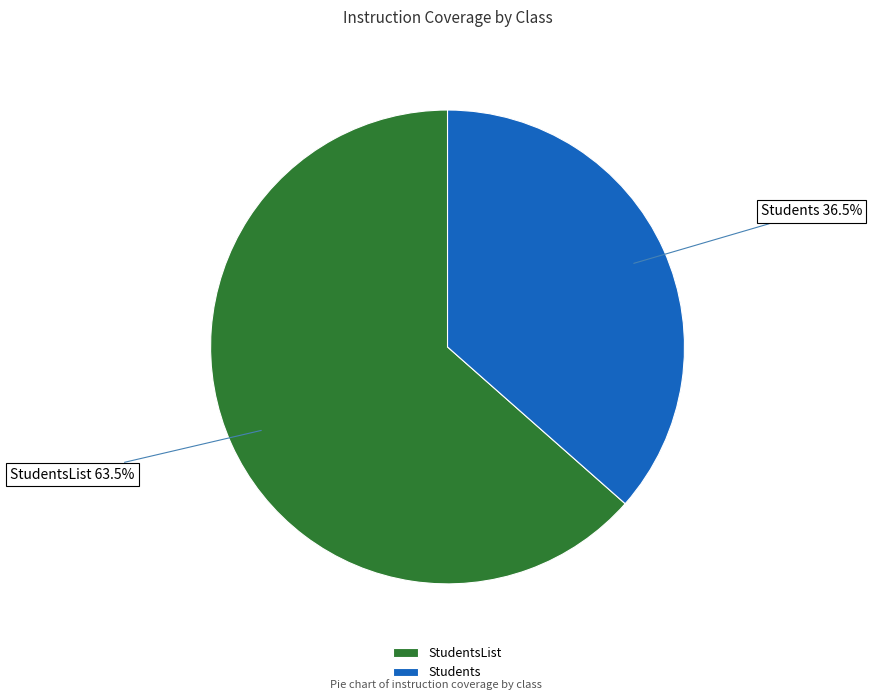

Which has a higher value, Students or StudentsList?

StudentsList